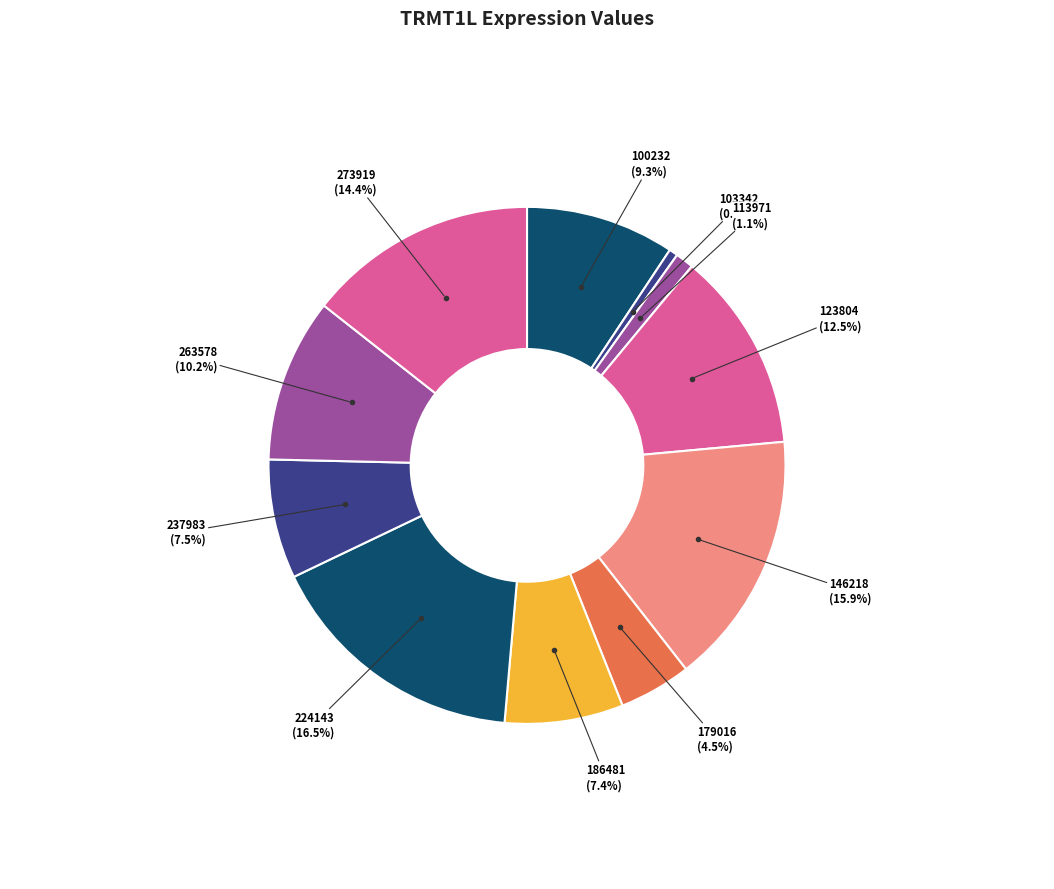

Which category has the biggest portion of the pie?

224143